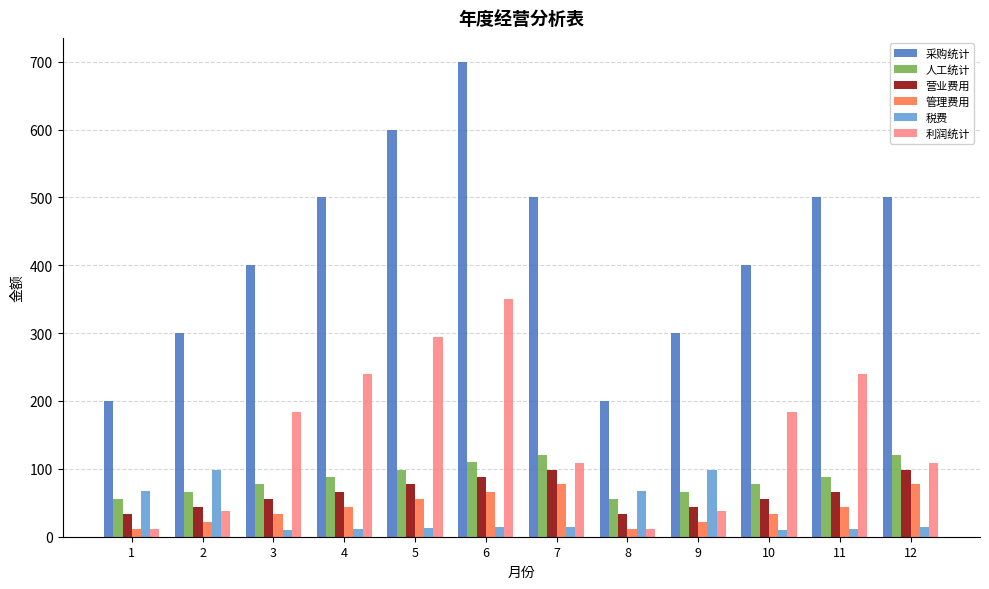

What is the average value of the 利润统计 series?

151